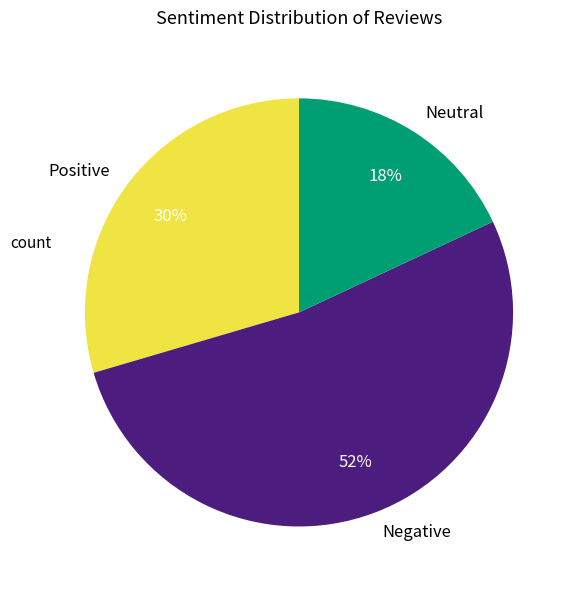

Approximately how many times larger is the value at Neutral compared to Negative?

0.3